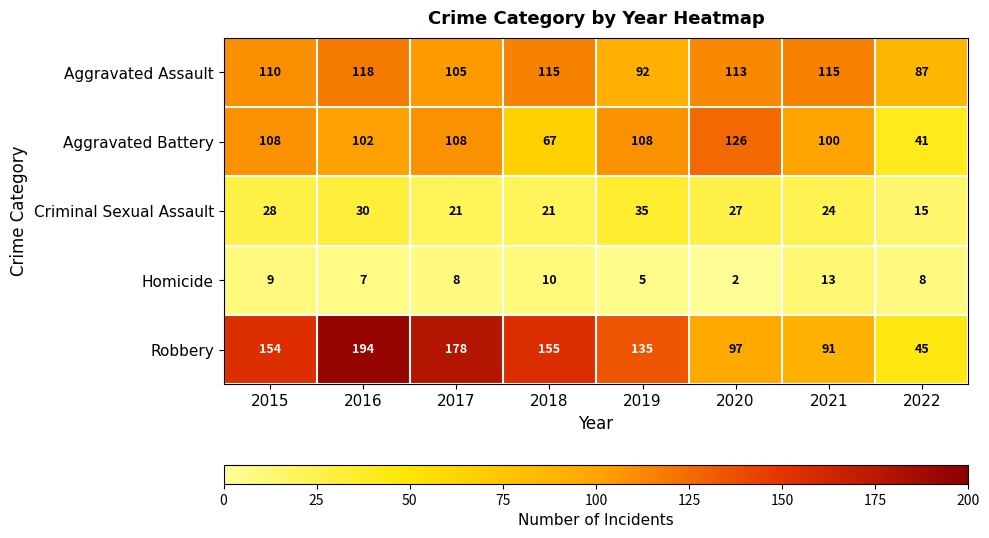

At 2018, list the series in order from largest to smallest.

Robbery, Aggravated Assault, Aggravated Battery, Criminal Sexual Assault, Homicide